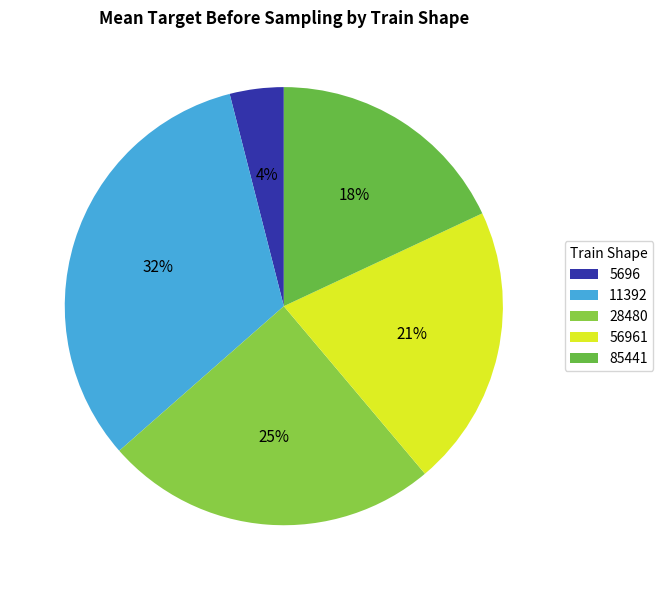

To the nearest percent, what is the difference between the 56961 and 5696 slice percentages?

17%